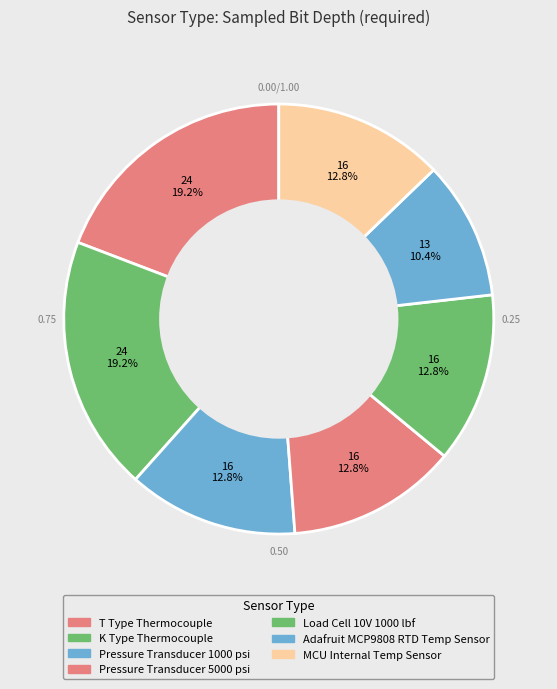

To the nearest percent, what portion does Load Cell 10V 1000 lbf represent?

13%